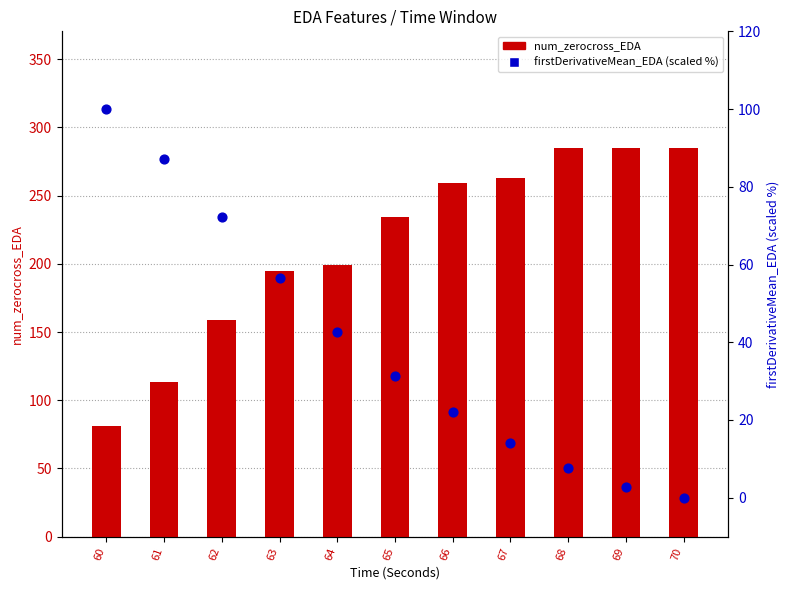

What are all the series names shown in the legend?

num_zerocross_EDA, firstDerivativeMean_EDA (scaled %)